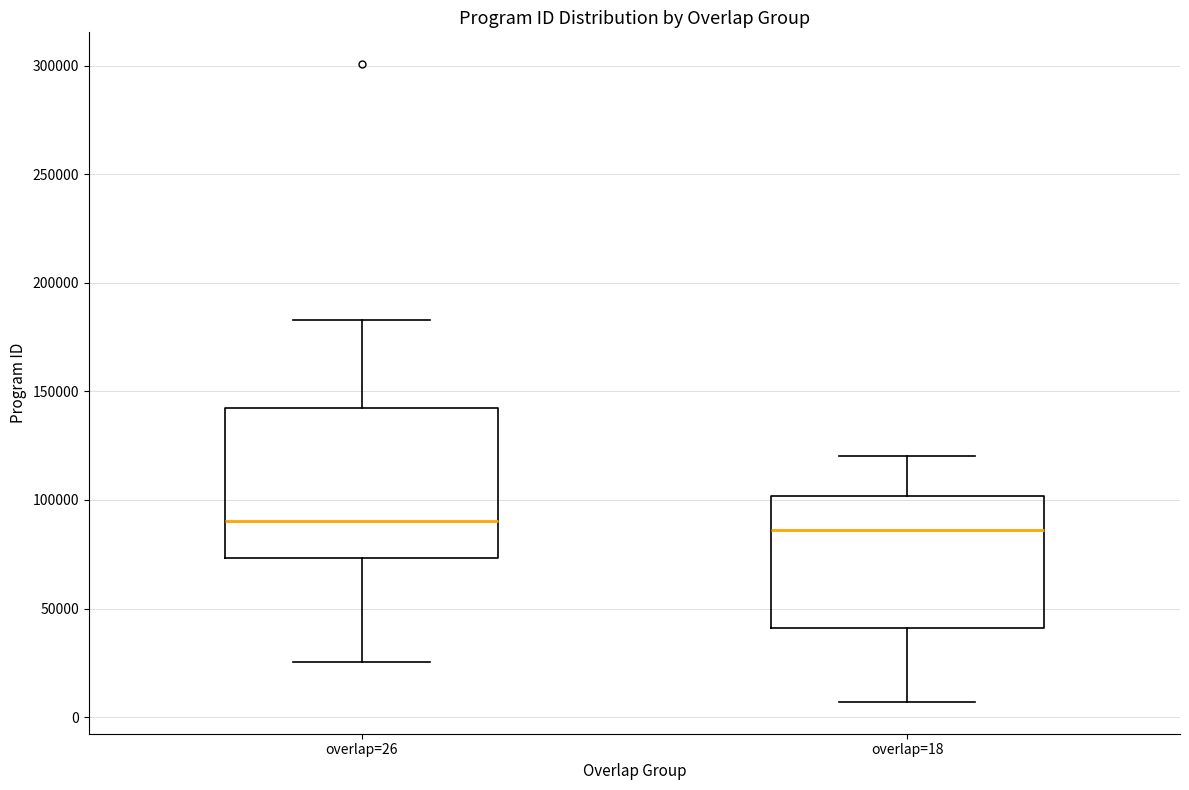

Reading left to right, transcribe this box plot: for each box, give where its median line is, the range the box spans, and where its two whiskers end, as read against the y-axis. The values are not printed on the chart, so give them approximately, as read against the axis.

overlap=26: median 90000, box 75000 to 140000, whiskers 25000 to 185000
overlap=18: median 85000, box 40000 to 100000, whiskers 5000 to 120000